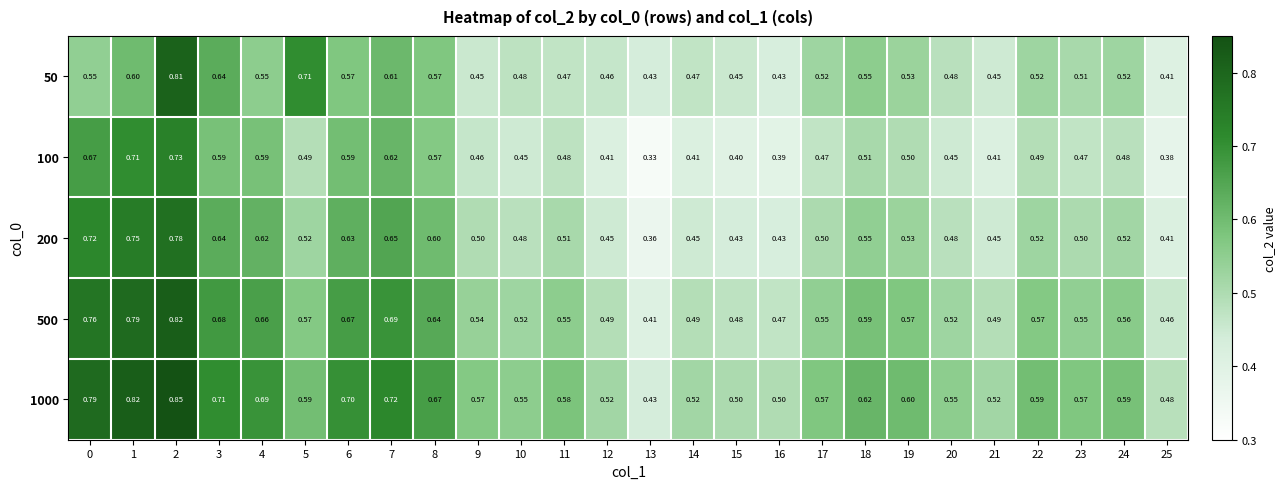

Is the value of 100 at 14 greater than the value of 200 at 16?

No